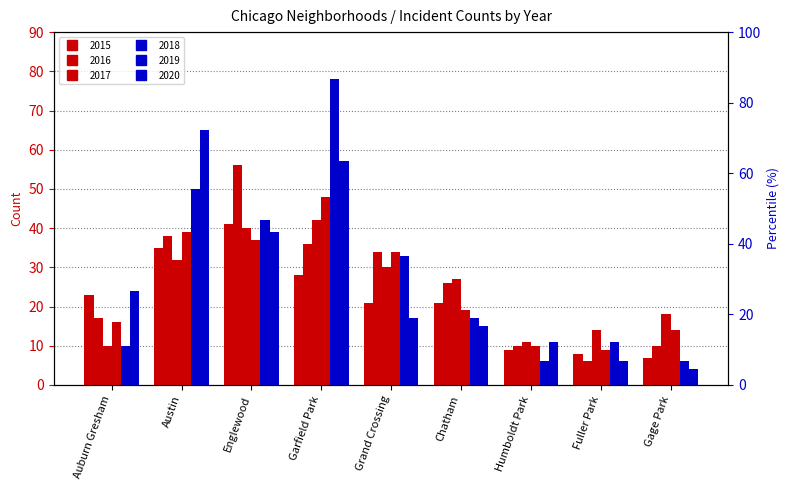

Reading right to left, transcribe all the data shown in this chart.

2015: 7	8	9	21	21	28	41	35	23
2016: 10	6	10	26	34	36	56	38	17
2017: 18	14	11	27	30	42	40	32	10
2018: 14	9	10	19	34	48	37	39	16
2019: 6	11	6	17	33	78	42	50	10
2020: 4	6	11	15	17	57	39	65	24